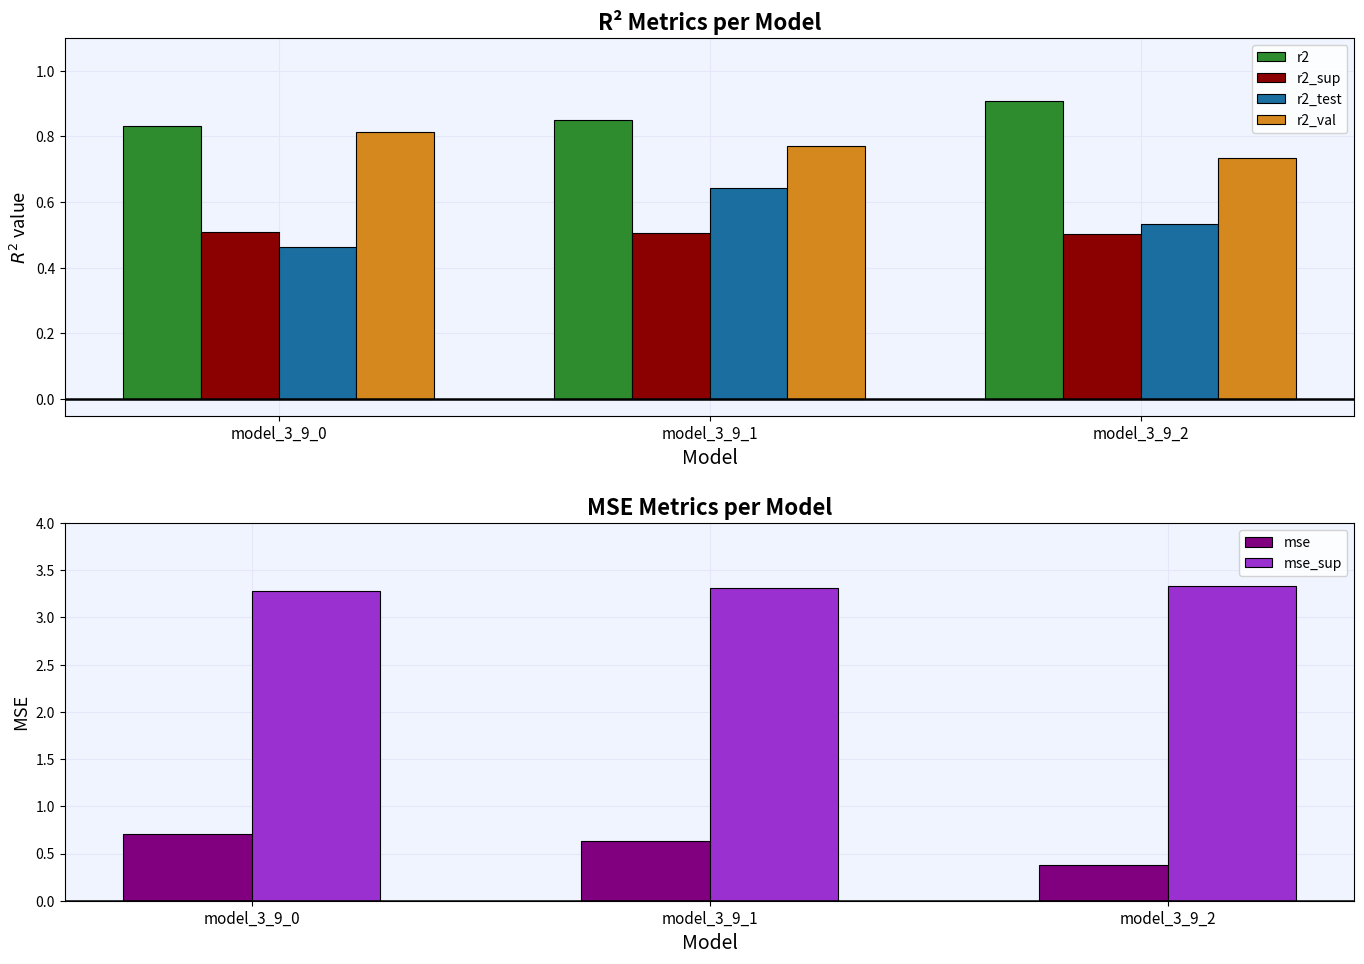

The value of r2 at model_3_9_0 is 0.8. True or false?

True